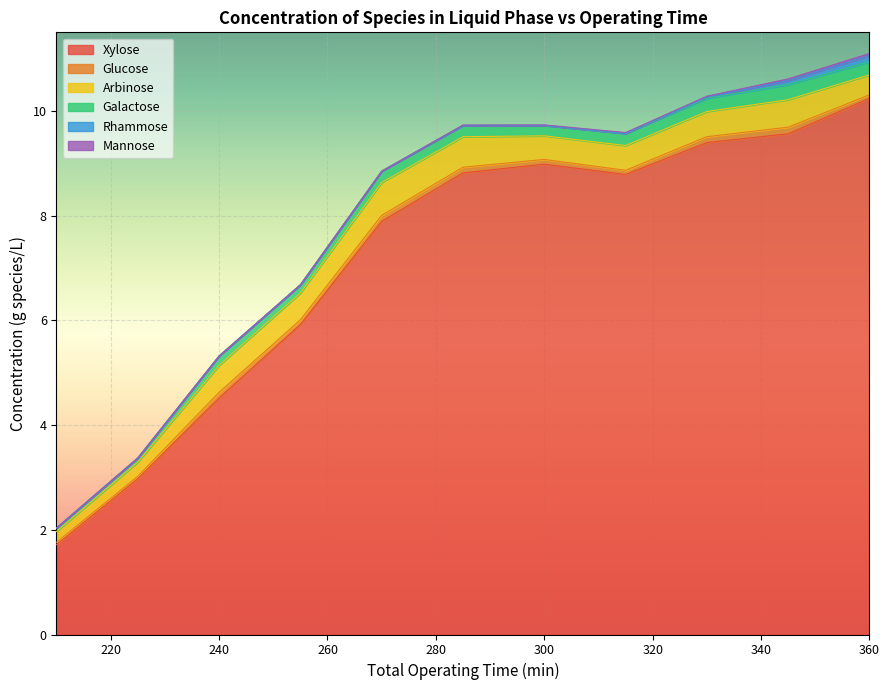

At which category is the sum across all series the highest?

360